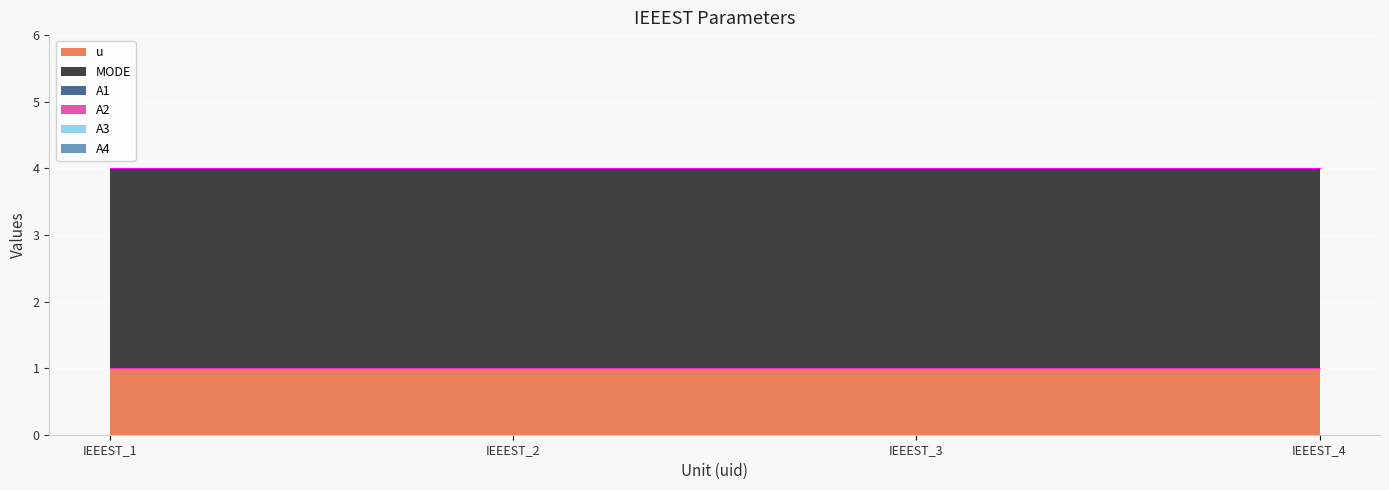

Which has a higher value, IEEEST_3 or IEEEST_4?

IEEEST_3